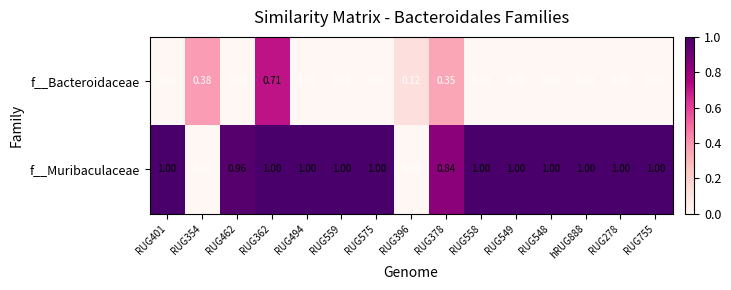

At RUG278, list the series in order from smallest to largest.

f__Bacteroidaceae, f__Muribaculaceae